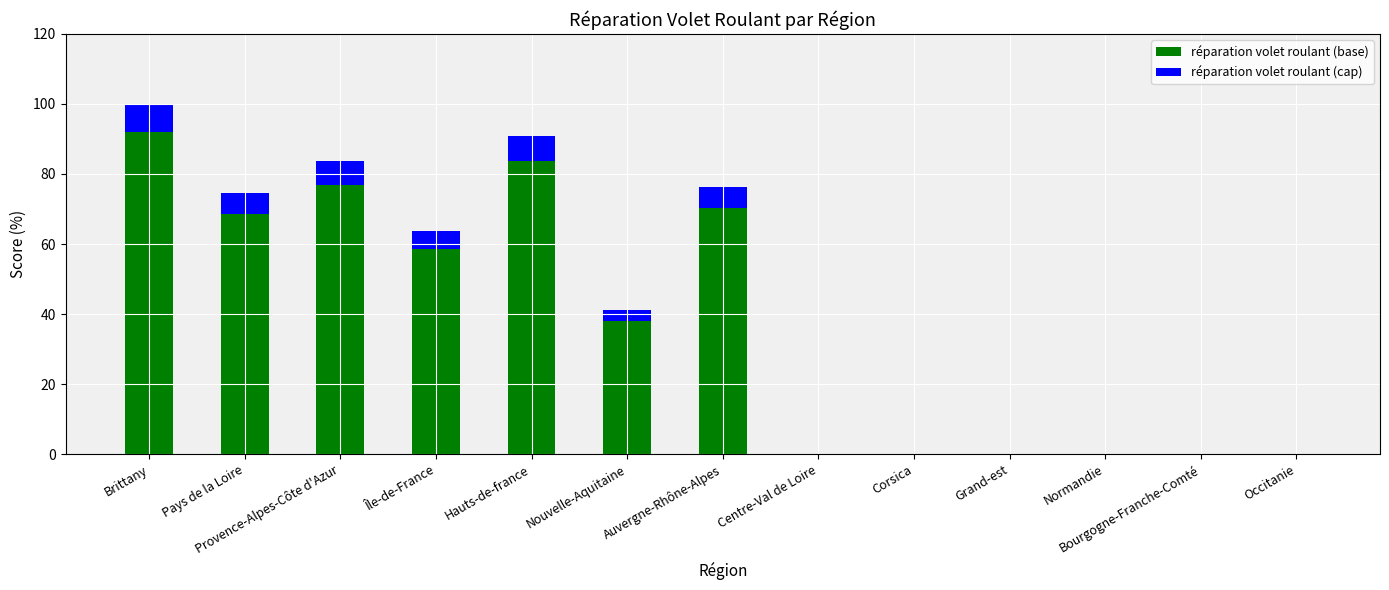

What is the highest value of the réparation volet roulant (base) series?

92.0